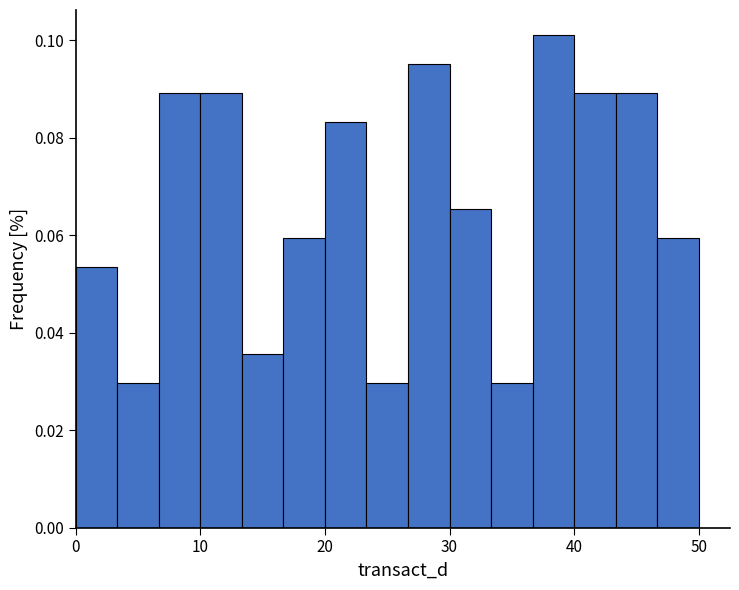

Read against the x-axis, roughly where is the centre of the tallest bar?

38